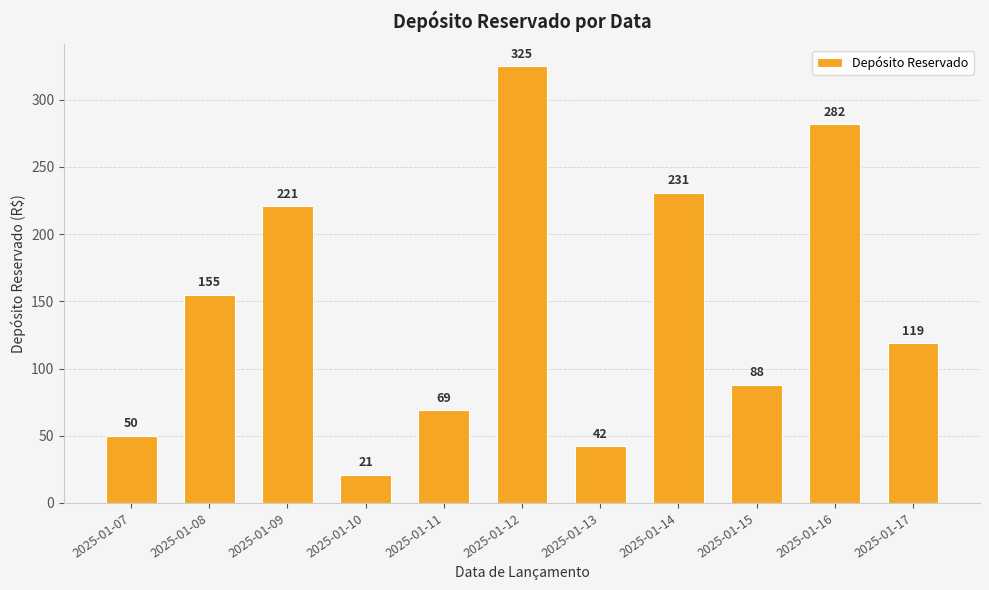

Rank the categories by value from highest to lowest.

2025-01-12, 2025-01-16, 2025-01-14, 2025-01-09, 2025-01-08, 2025-01-17, 2025-01-15, 2025-01-11, 2025-01-07, 2025-01-13, 2025-01-10